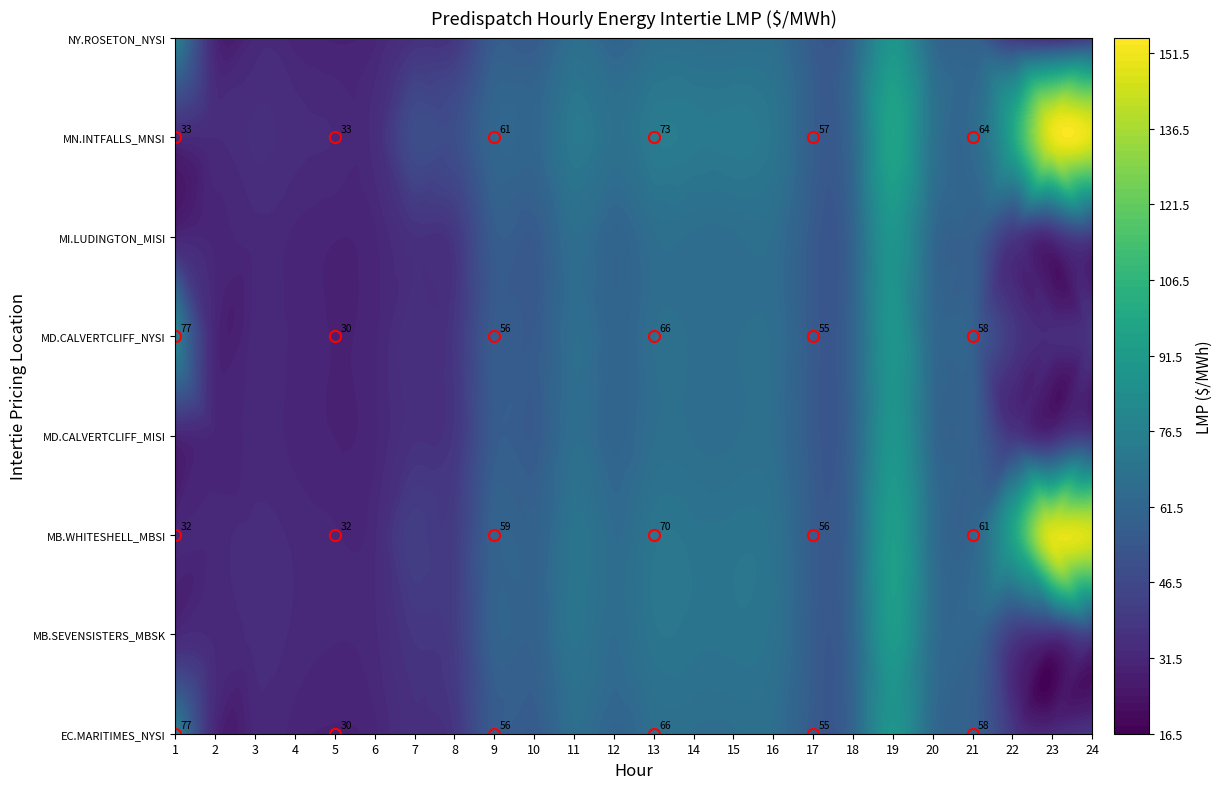

How many values in the MB.WHITESHELL_MBSI series are below 61?

11